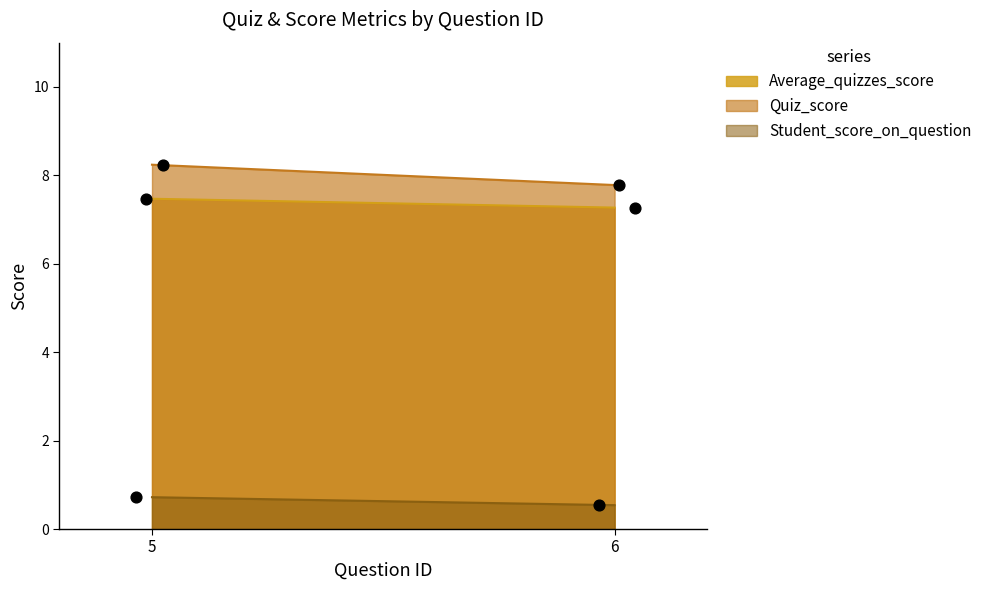

At which category is the sum across all series the highest?

5